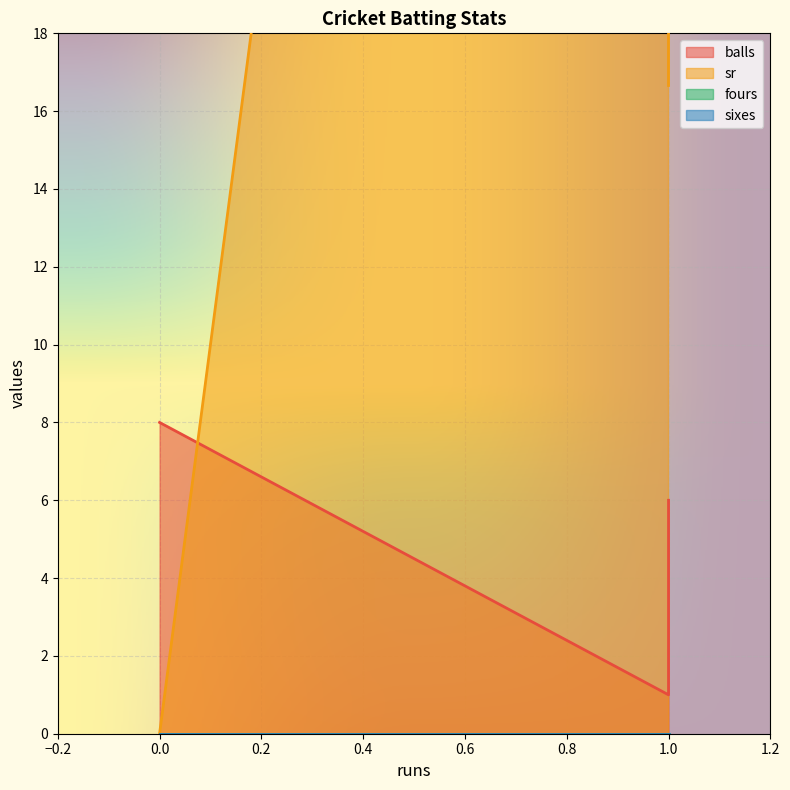

What is the average value of the balls series?

5.0